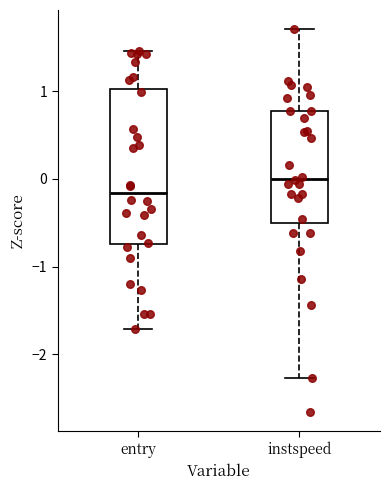

Reading left to right, transcribe this box plot: for each box, give where its median line is, the range the box spans, and where its two whiskers end, as read against the y-axis. The values are not printed on the chart, so give them approximately, as read against the axis.

entry: median -0.2, box -0.7 to 1.0, whiskers -1.7 to 1.5
instspeed: median 0.0, box -0.5 to 0.8, whiskers -2.3 to 1.7